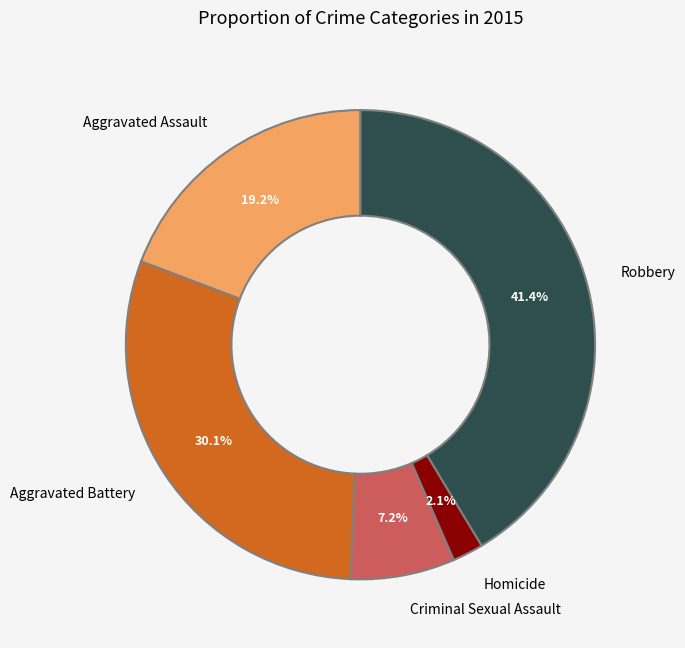

Between Robbery and Aggravated Assault, which is larger?

Robbery